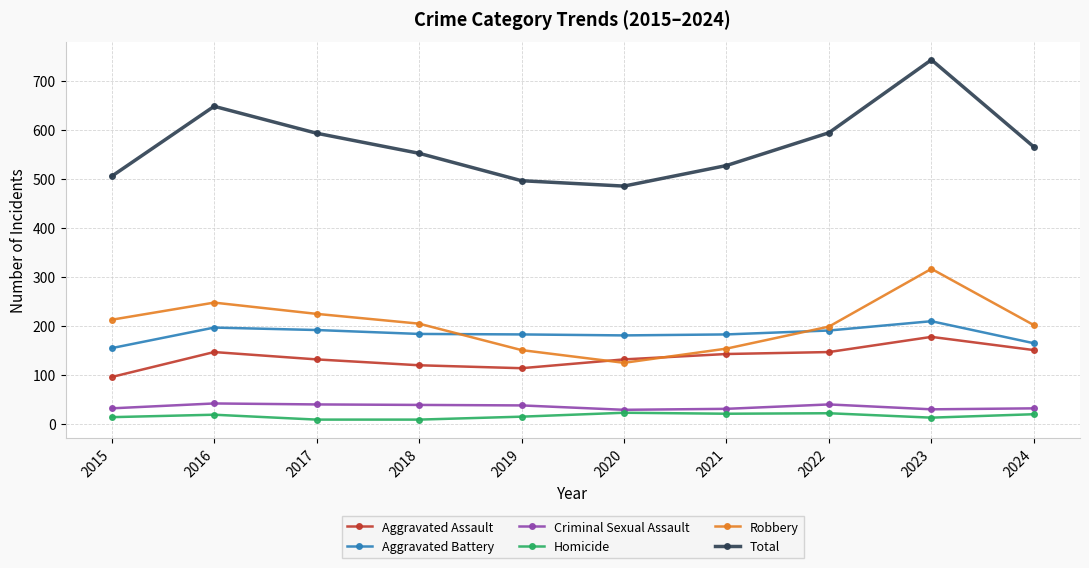

At how many categories does at least one series exceed 300?

10